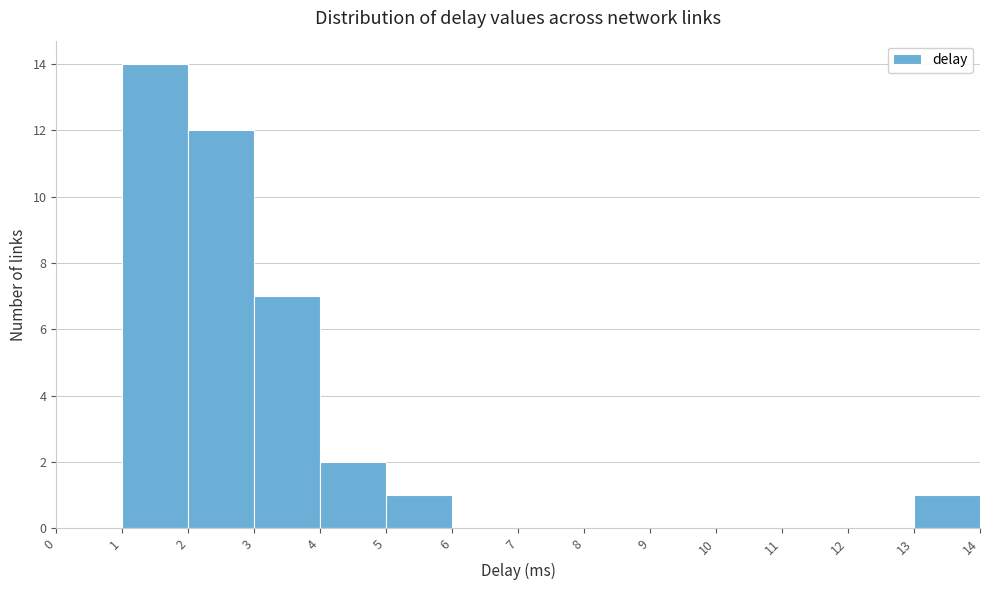

How tall is the bar that spans 2 to 3 on the x-axis? The values are not printed on the chart, so give them approximately, as read against the axis.

12